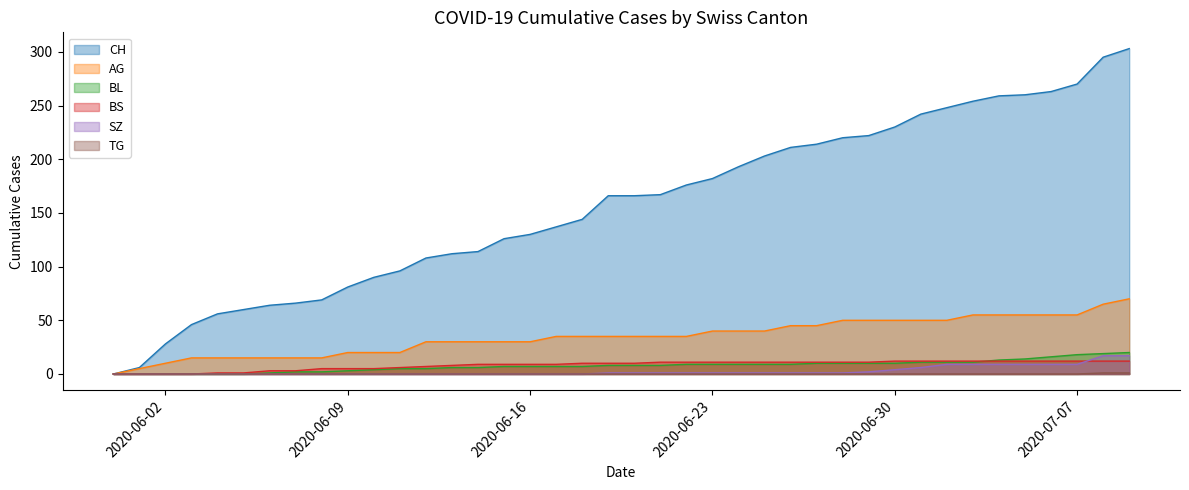

At how many categories does at least one series exceed 168?

18